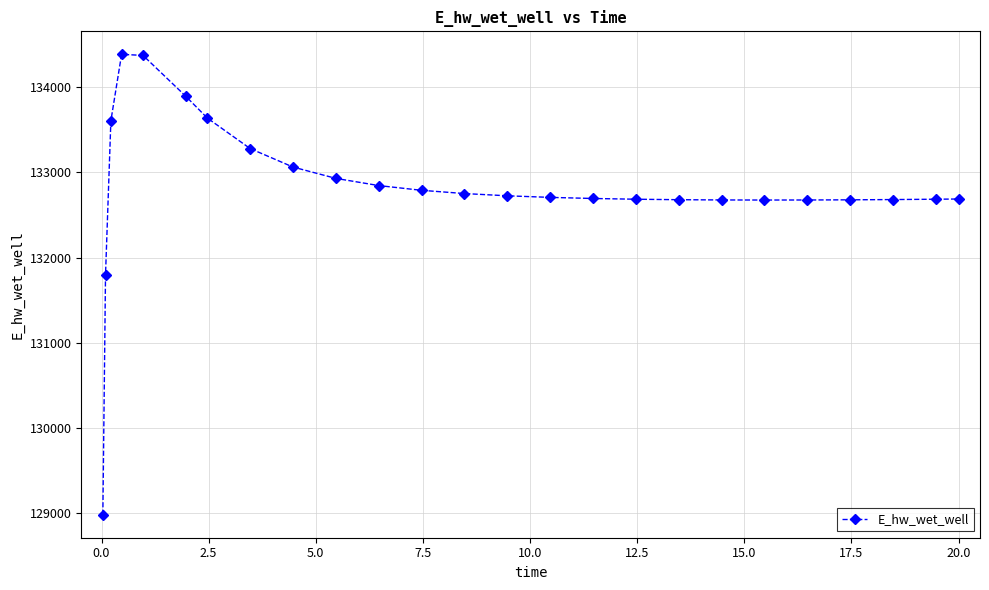

What is the value of the 14th point from the left?

132726.1